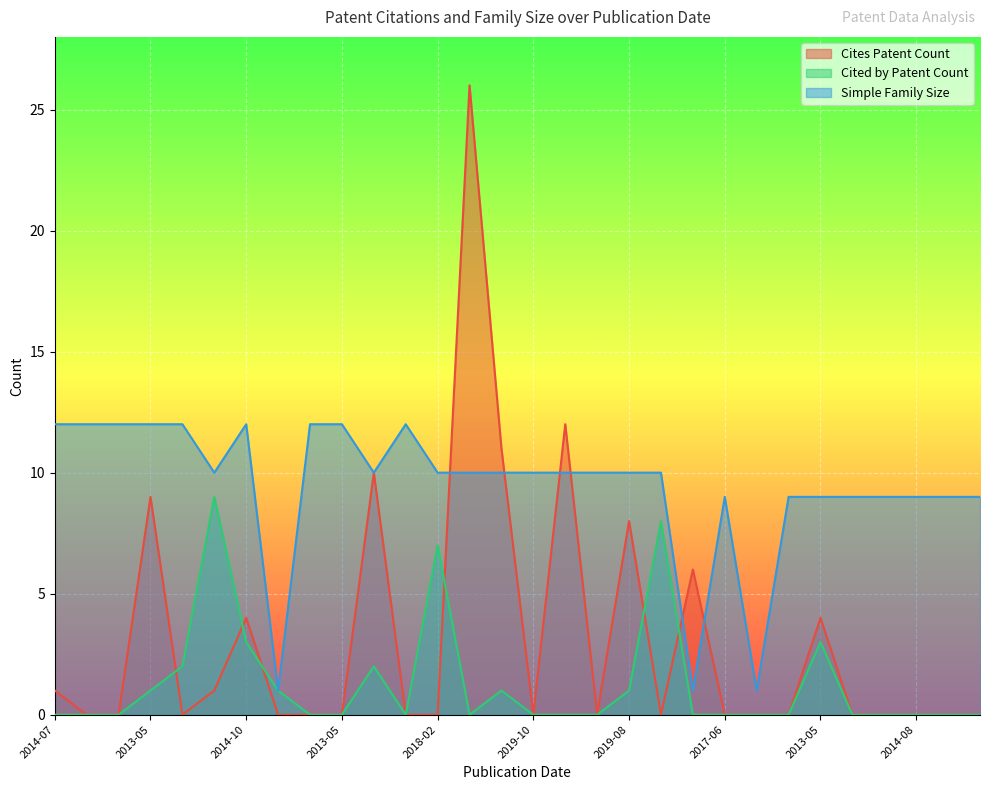

Does the chart display data point markers on the line(s)?

No